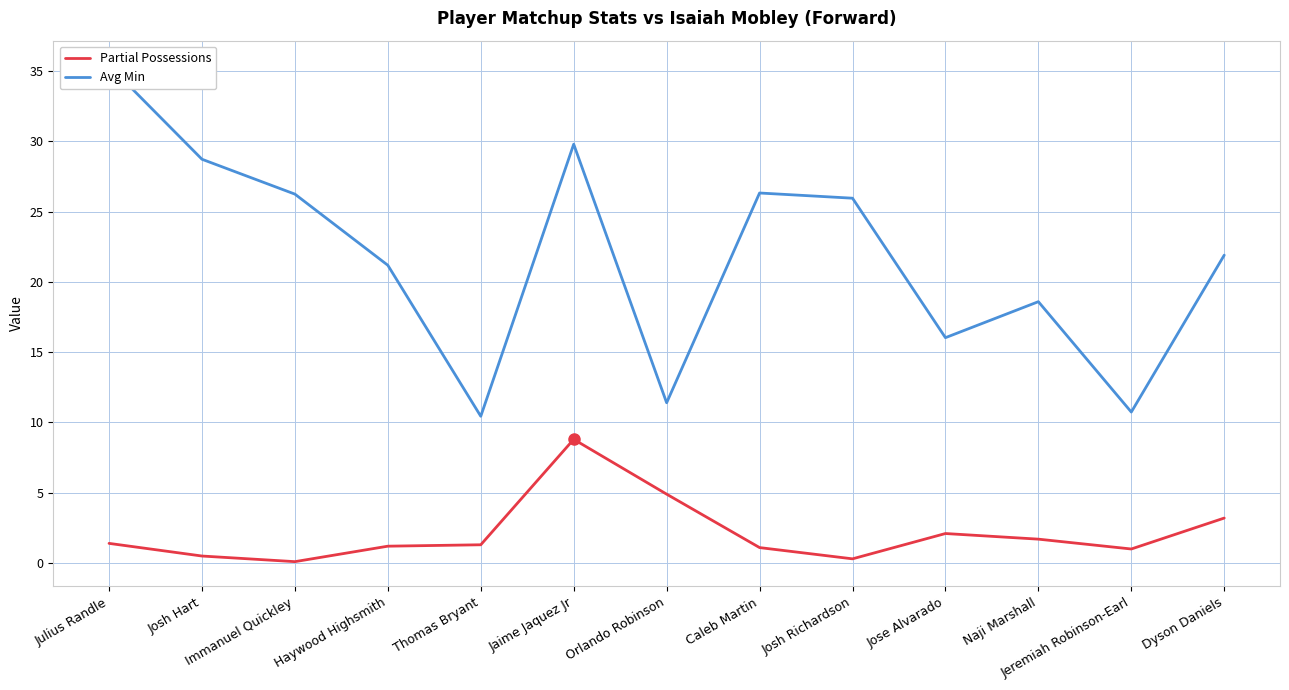

Reading left to right, what are all the values shown in this chart?

Partial Possessions: 1.4	0.5	0.1	1.2	1.3	8.8	4.9	1.1	0.3	2.1	1.7	1.0	3.2
Avg Min: 35.4	28.7	26.2	21.2	10.4	29.8	11.4	26.3	25.9	16.0	18.6	10.7	21.9